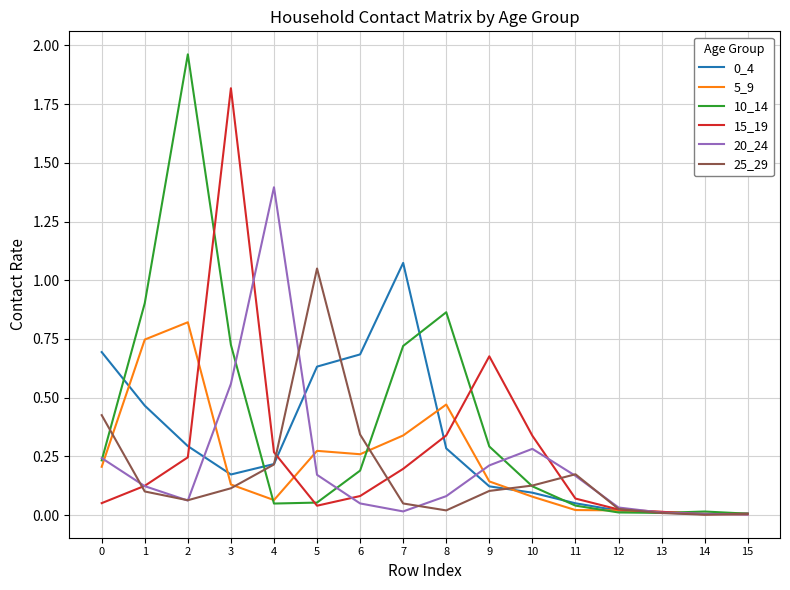

Is the value of 25_29 at 15 greater than the value of 15_19 at 1?

No